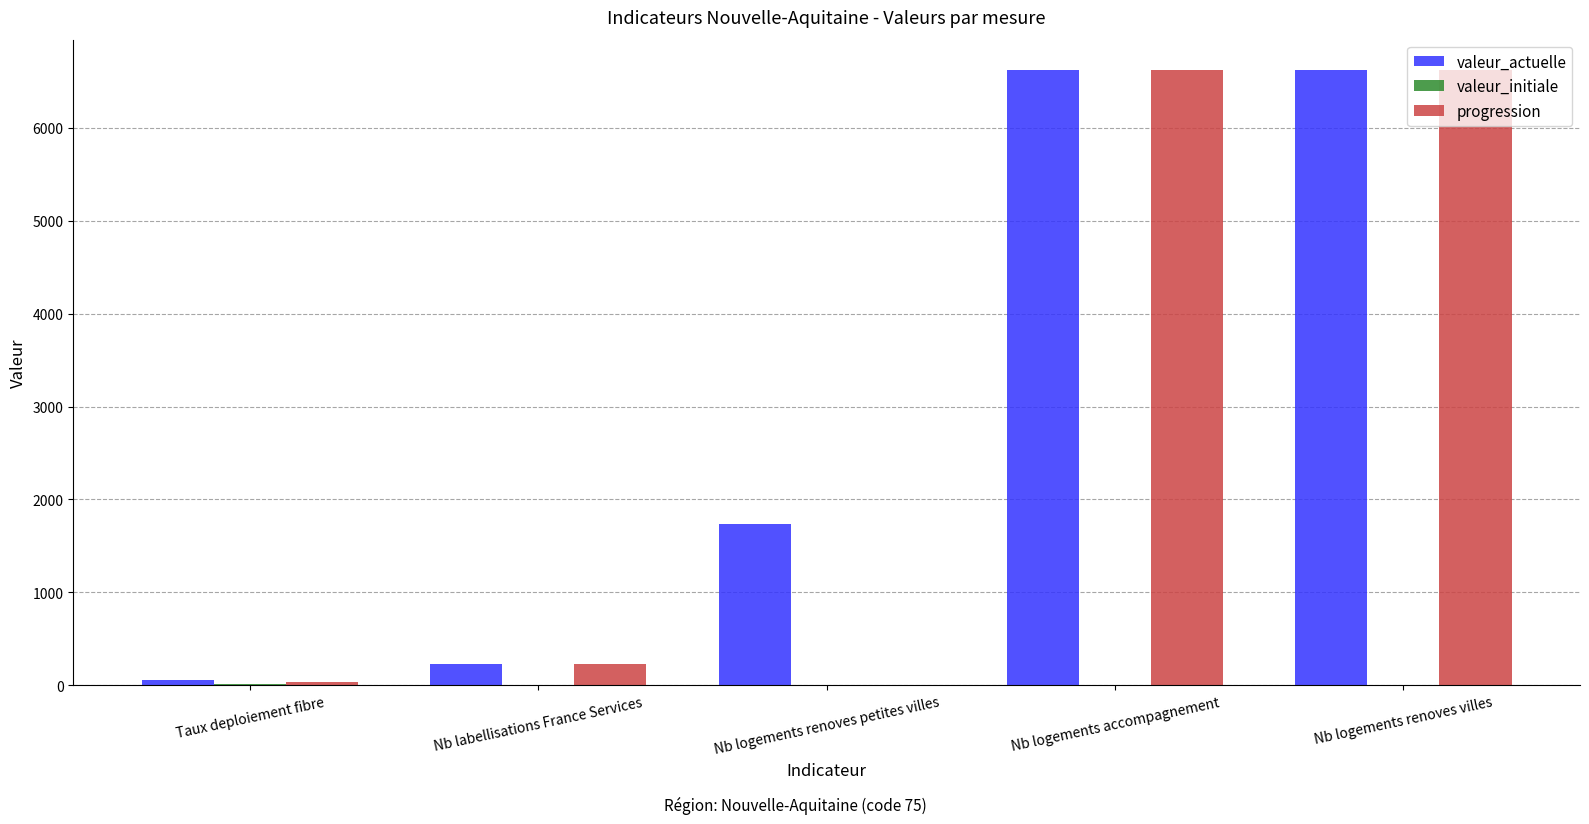

Are the bars horizontal?

No